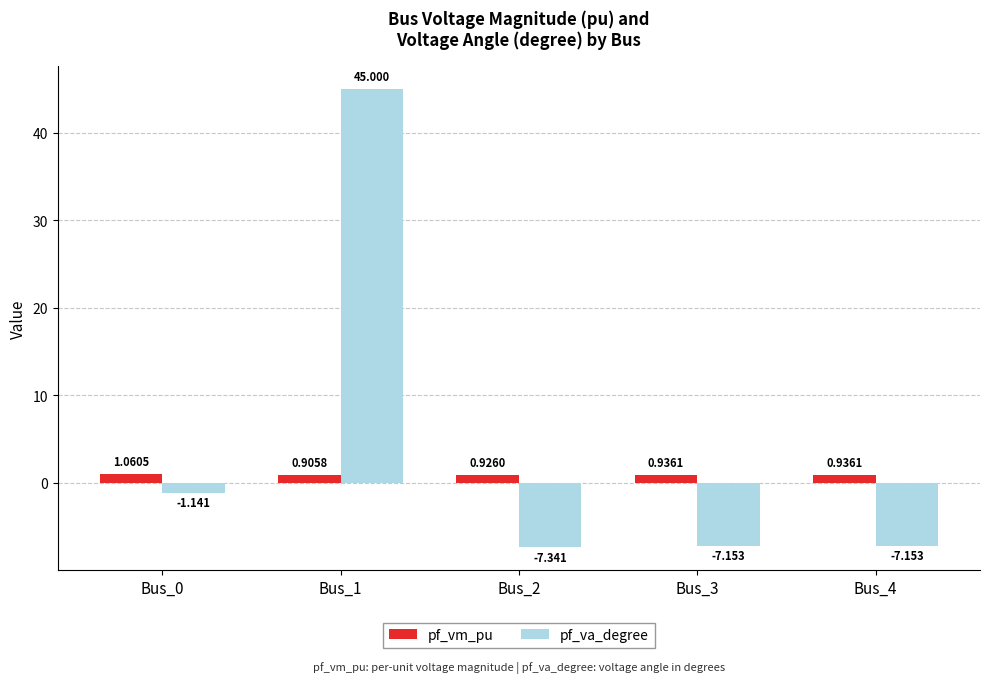

List the series in order of their peak value, lowest first.

pf_vm_pu, pf_va_degree